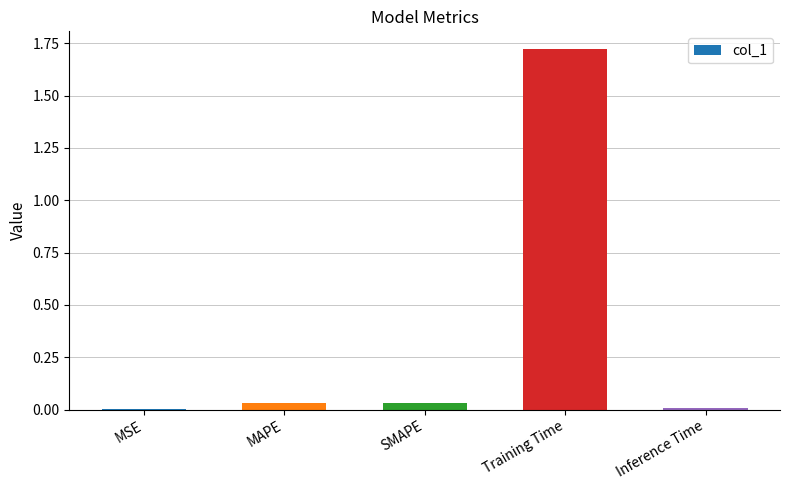

True or false: the data shows 0.0 at Inference Time.

True